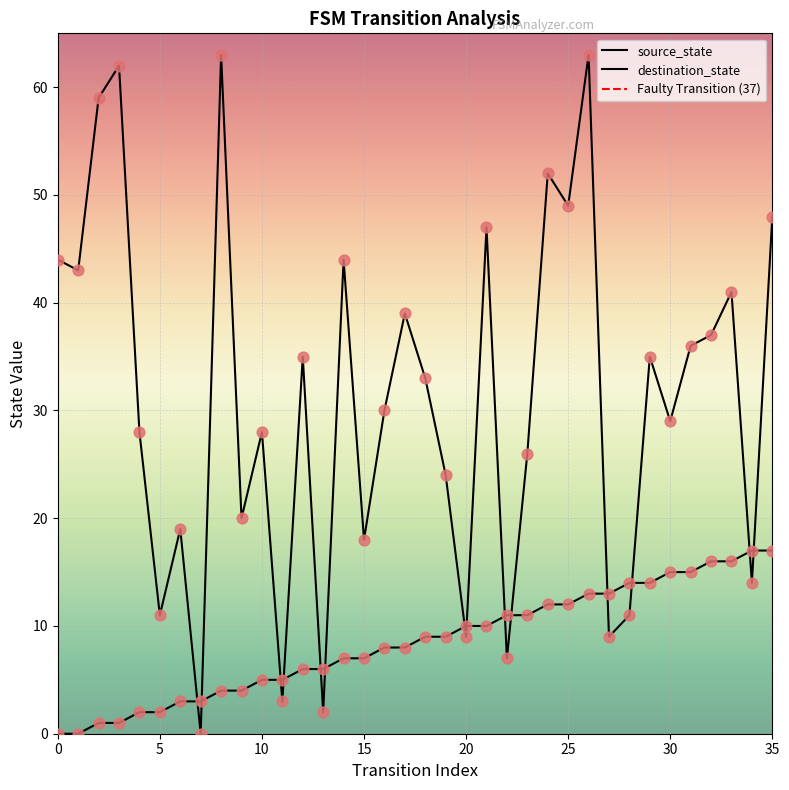

What is the total value across all series at 25?

61